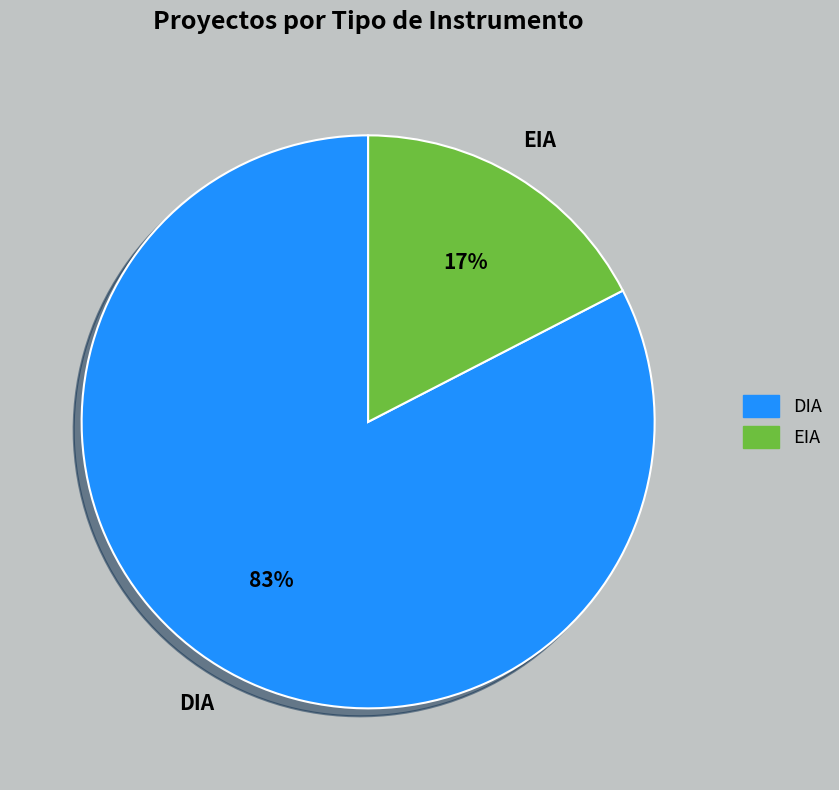

Is there a majority slice in this chart?

Yes